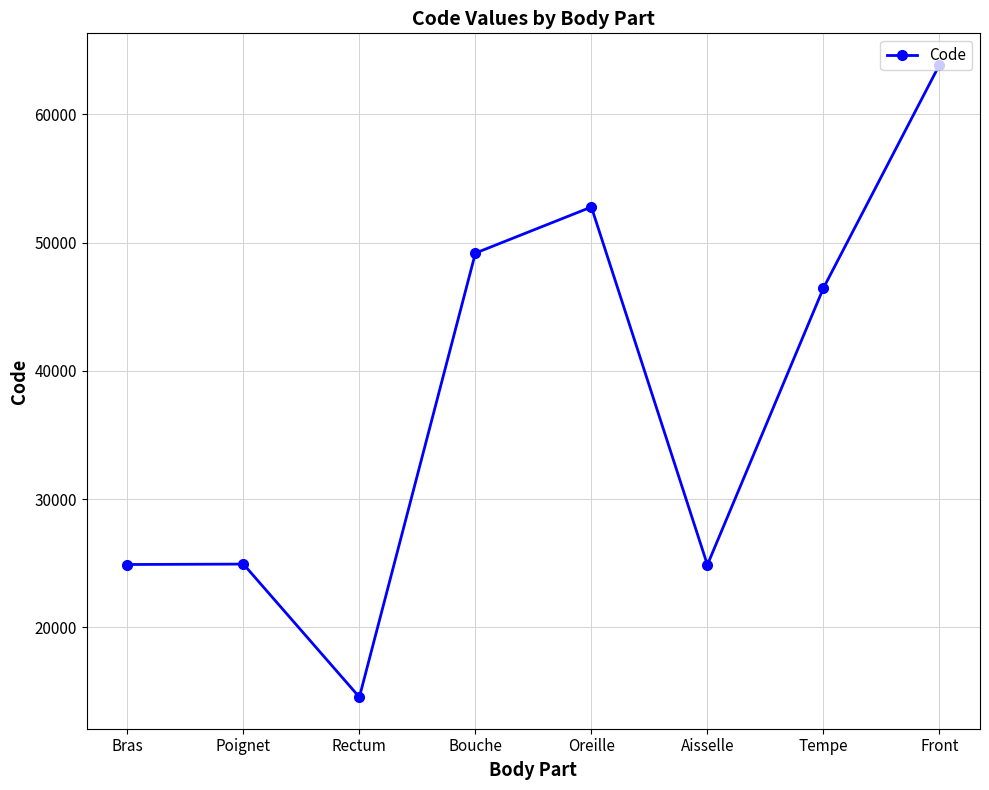

At which category does the chart reach its minimum across all series?

Rectum